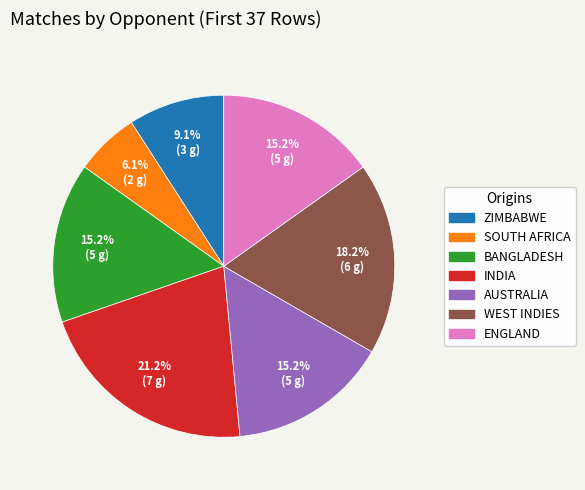

To the nearest percent, what is the difference between the largest and smallest slice percentages?

15%